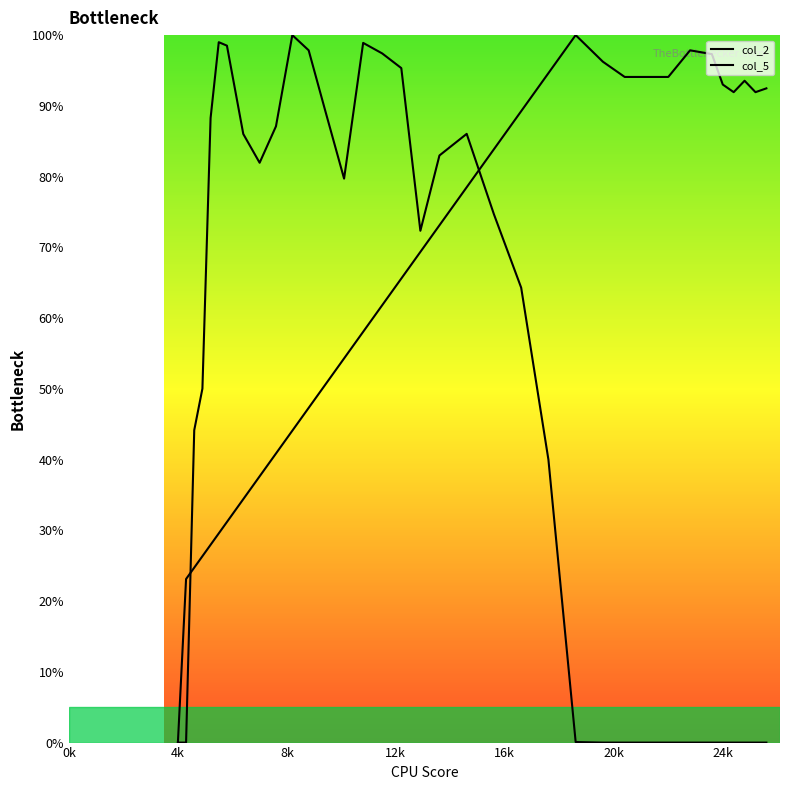

How many values in the col_5 series are below 64?

17